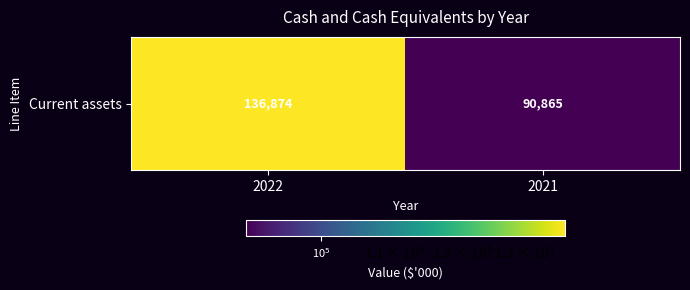

Approximately how many times larger is the value at 2021 compared to 2022?

0.7